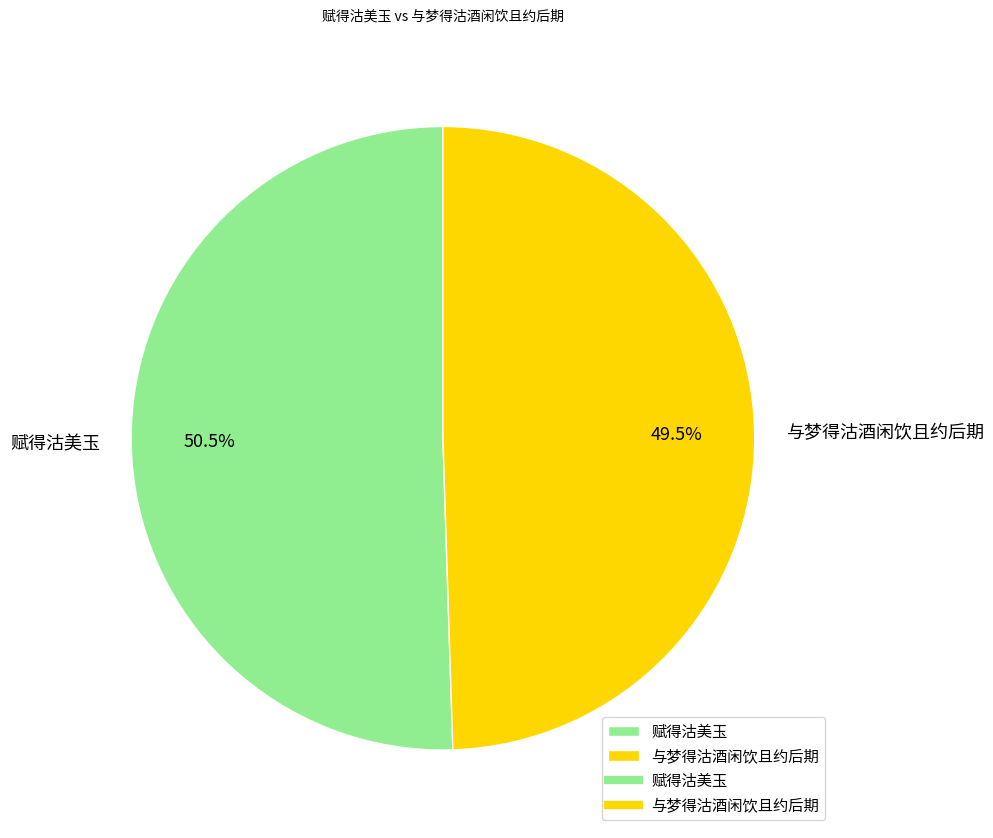

What is the total percentage of 赋得沽美玉 and 与梦得沽酒闲饮且约后期?

100.0%